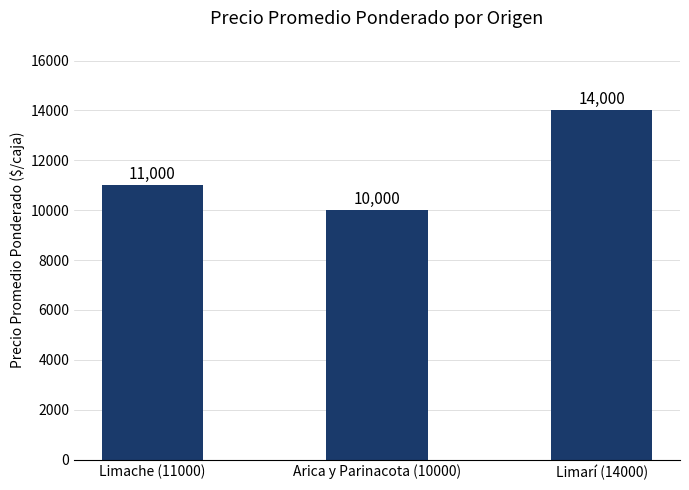

What is the approximate value at Limache (11000)?

11000